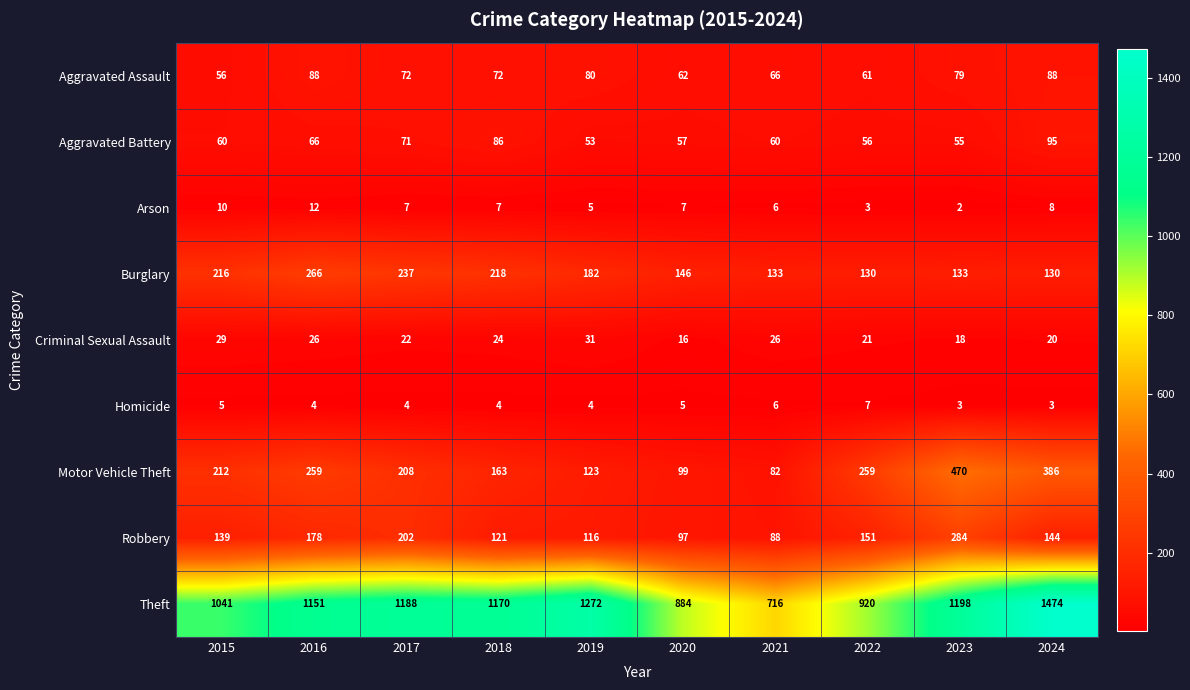

The value of Robbery at 2016 is 113. True or false?

False